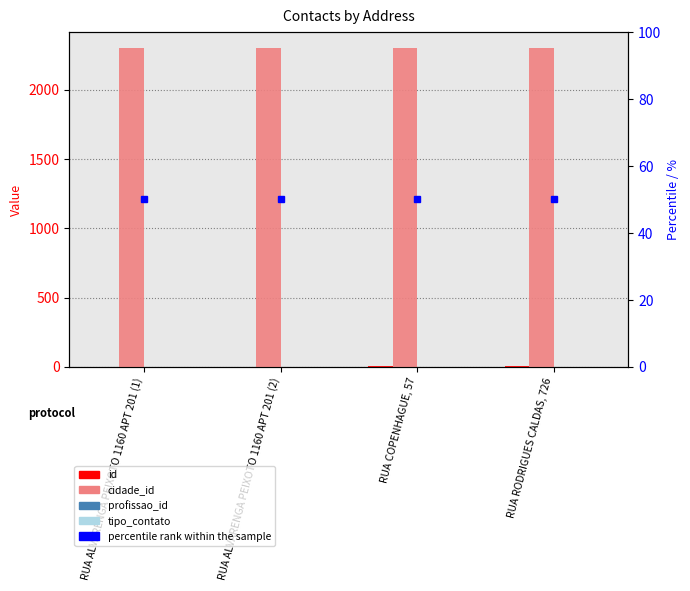

Which series changed the most between RUA ALVARENGA PEIXOTO 1160 APT 201 (1) and RUA RODRIGUES CALDAS, 726?

id